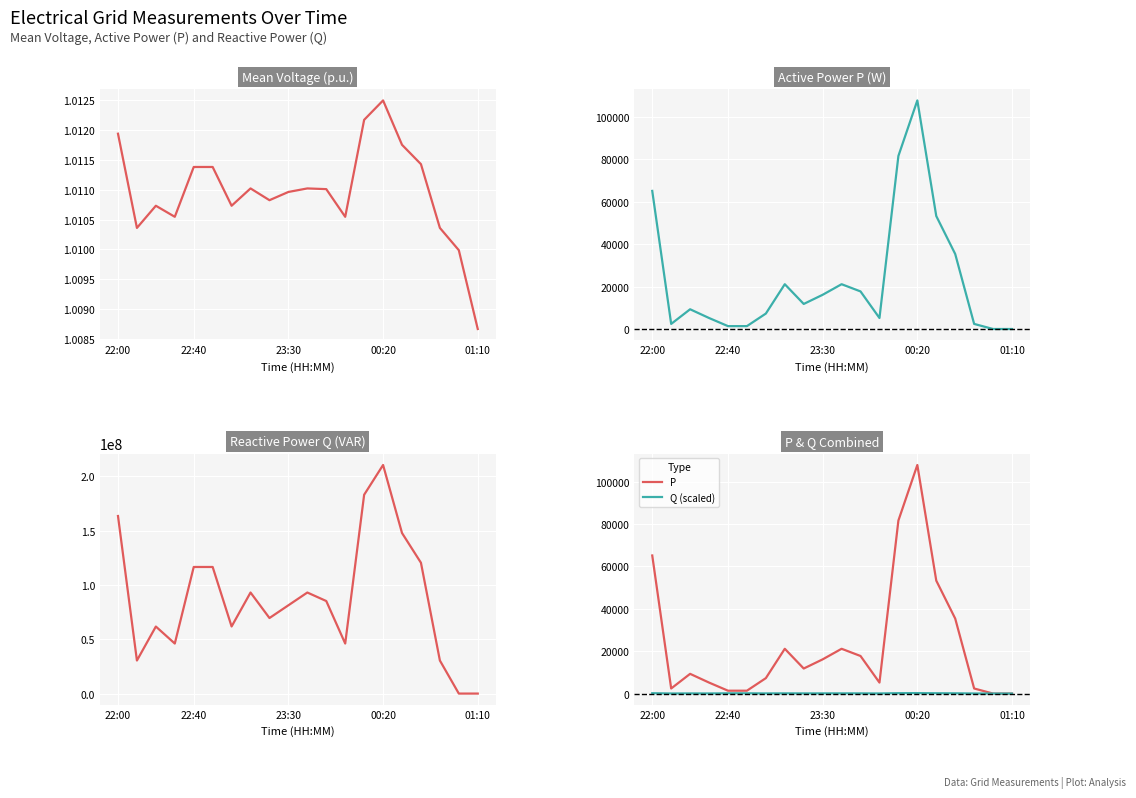

What is the sum of all P values?

465630.0